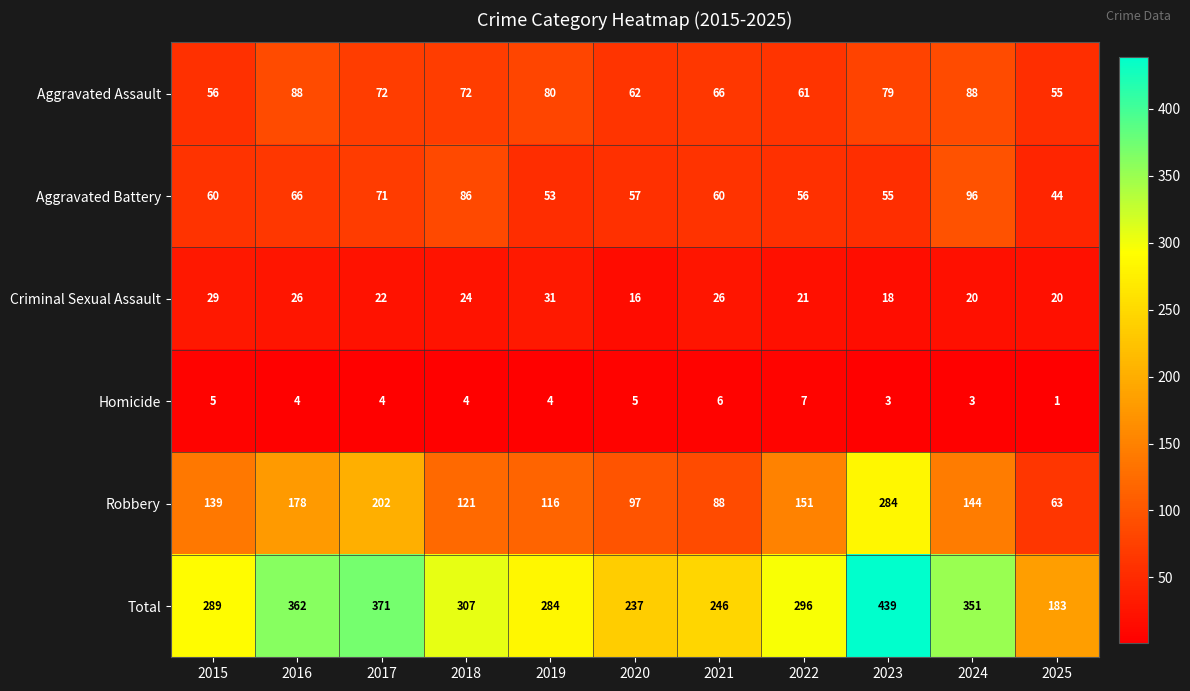

Which category has the highest value in the Robbery series?

2023